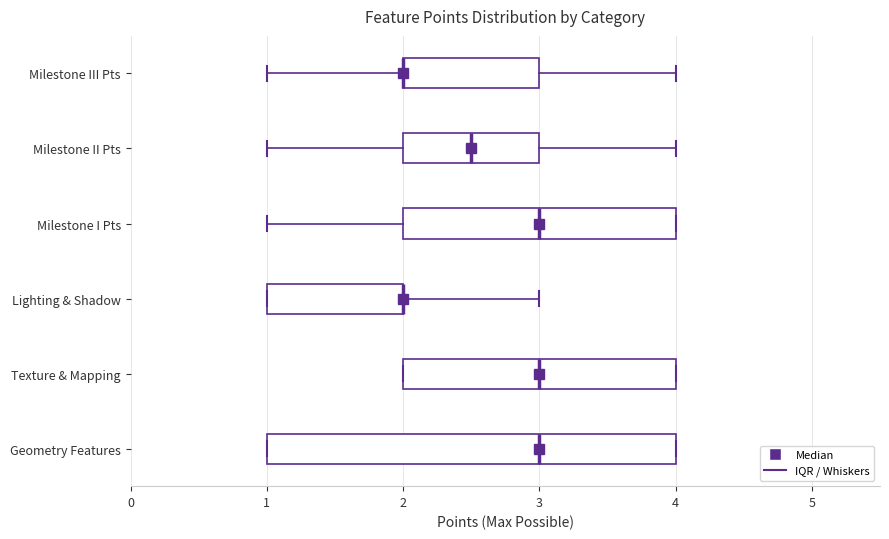

Reading bottom to top, read every box against the x-axis: the position of its median line, the range the box covers, and the ends of its whiskers. The values are not printed on the chart, so give them approximately, as read against the axis.

Geometry Features: median 3.0, box 1.0 to 4.0, whiskers 1.0 to 4.0
Texture & Mapping: median 3.0, box 2.0 to 4.0, whiskers 2.0 to 4.0
Lighting & Shadow: median 2.0 (drawn on the box's right edge), box 1.0 to 2.0, whiskers 1.0 to 3.0
Milestone I Pts: median 3.0, box 2.0 to 4.0, whiskers 1.0 to 4.0
Milestone II Pts: median 2.5, box 2.0 to 3.0, whiskers 1.0 to 4.0
Milestone III Pts: median 2.0 (drawn on the box's left edge), box 2.0 to 3.0, whiskers 1.0 to 4.0